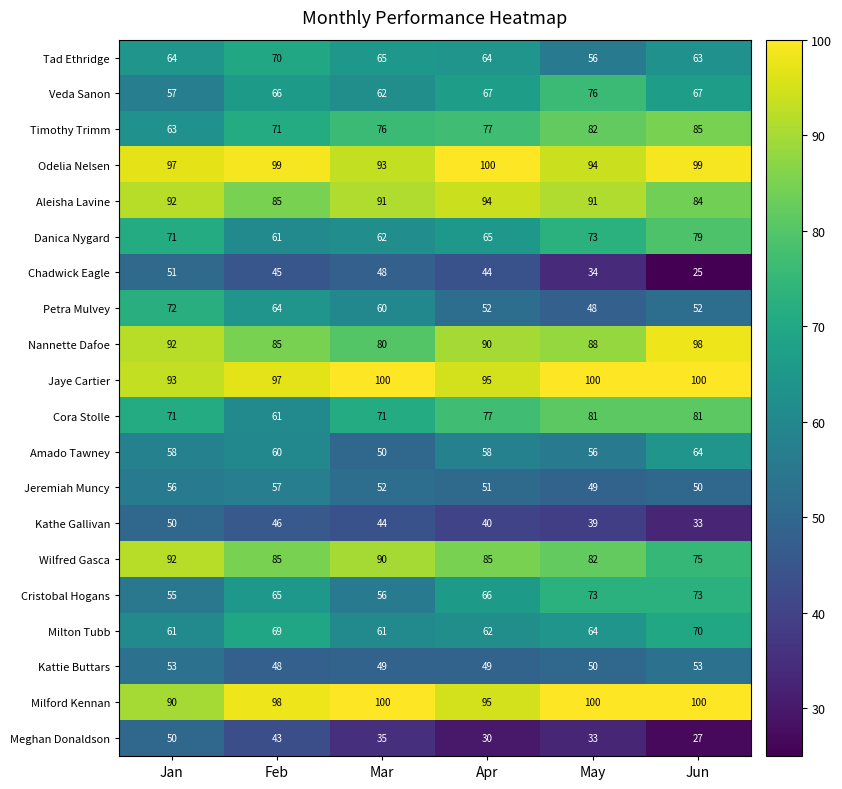

What is the maximum value for Tad Ethridge?

70